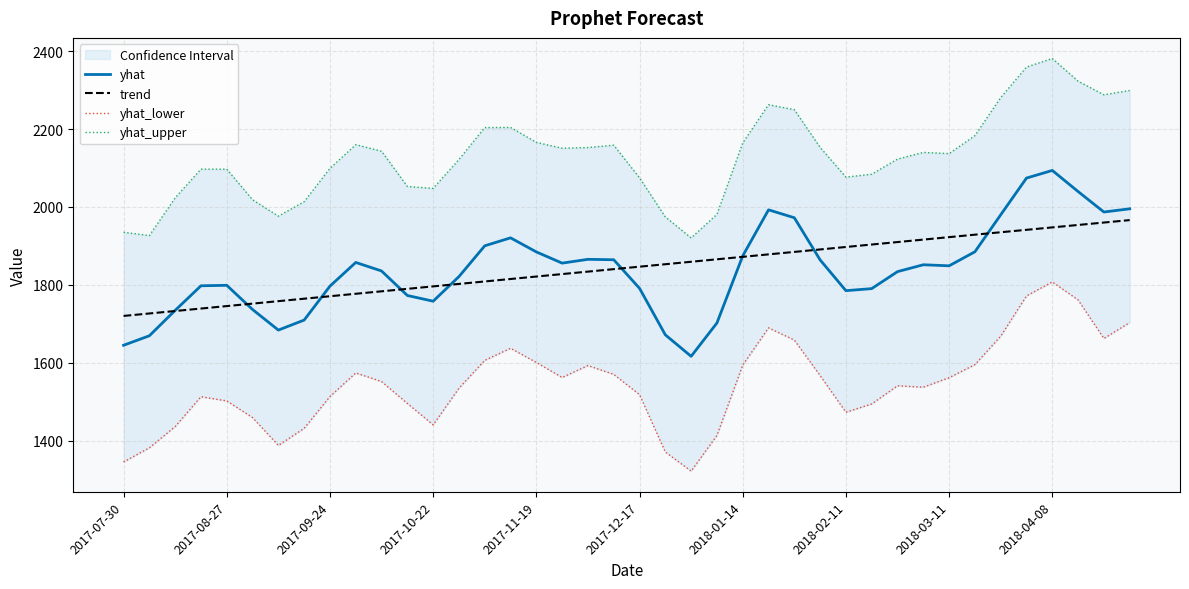

Reading left to right, list all the values displayed in this chart.

yhat: 1645.1	1669.6	1734.7	1797.8	1799.0	1736.9	1684.1	1709.8	1796.9	1857.7	1835.8	1772.9	1758.2	1821.4	1900.4	1920.8	1884.7	1855.9	1865.7	1864.6	1791.3	1671.9	1616.8	1702.4	1874.5	1992.7	1972.4	1864.2	1785.2	1790.5	1834.1	1851.7	1849.1	1885.0	1980.0	2074.2	2093.8	2039.6	1987.1	1995.3
trend: 1720.4	1726.7	1733.1	1739.4	1745.7	1752.0	1758.3	1764.7	1771.0	1777.3	1783.6	1789.9	1796.3	1802.6	1808.9	1815.2	1821.5	1827.9	1834.2	1840.5	1846.8	1853.1	1859.4	1865.8	1872.1	1878.4	1884.7	1891.0	1897.4	1903.7	1910.0	1916.3	1922.6	1929.0	1935.2	1941.4	1947.6	1953.9	1960.1	1966.3
yhat_lower: 1345.6	1382.1	1436.5	1513.1	1502.4	1459.5	1388.1	1432.0	1513.6	1574.2	1552.0	1495.9	1440.9	1534.9	1606.4	1637.5	1601.0	1562.5	1593.1	1570.5	1518.4	1371.2	1322.2	1413.7	1594.3	1689.8	1658.5	1567.3	1473.3	1494.6	1541.2	1537.5	1561.9	1595.4	1668.5	1771.7	1807.7	1761.5	1662.6	1703.4
yhat_upper: 1935.2	1926.5	2023.5	2097.1	2097.0	2018.4	1976.5	2013.6	2099.1	2160.0	2143.0	2052.6	2047.8	2121.8	2203.8	2204.2	2165.8	2150.7	2152.6	2158.6	2074.8	1974.5	1920.6	1981.1	2164.5	2262.5	2249.7	2153.0	2076.6	2084.2	2122.9	2140.0	2137.0	2183.2	2280.8	2359.1	2381.0	2322.8	2287.9	2299.0